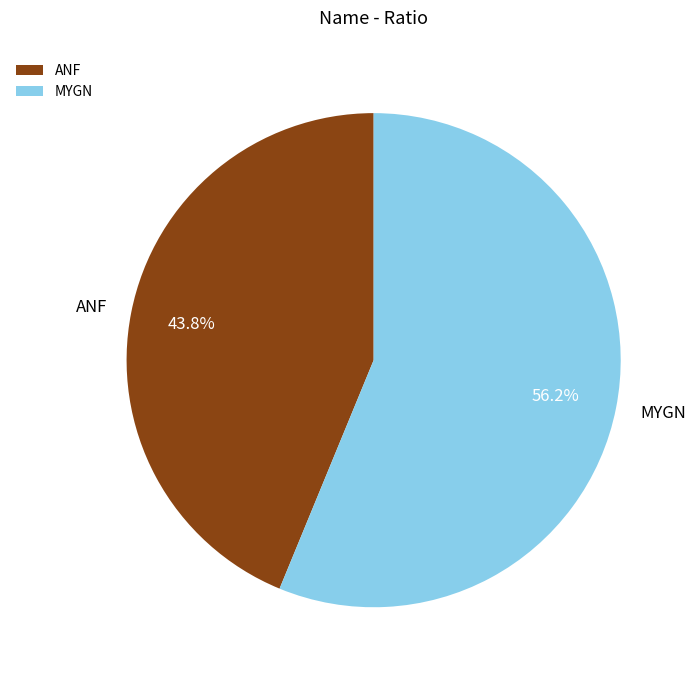

To the nearest percent, what is the combined percentage of ANF and MYGN?

100%